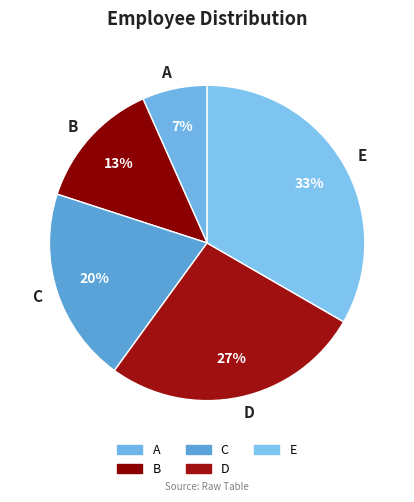

Count the number of slices in the pie.

5